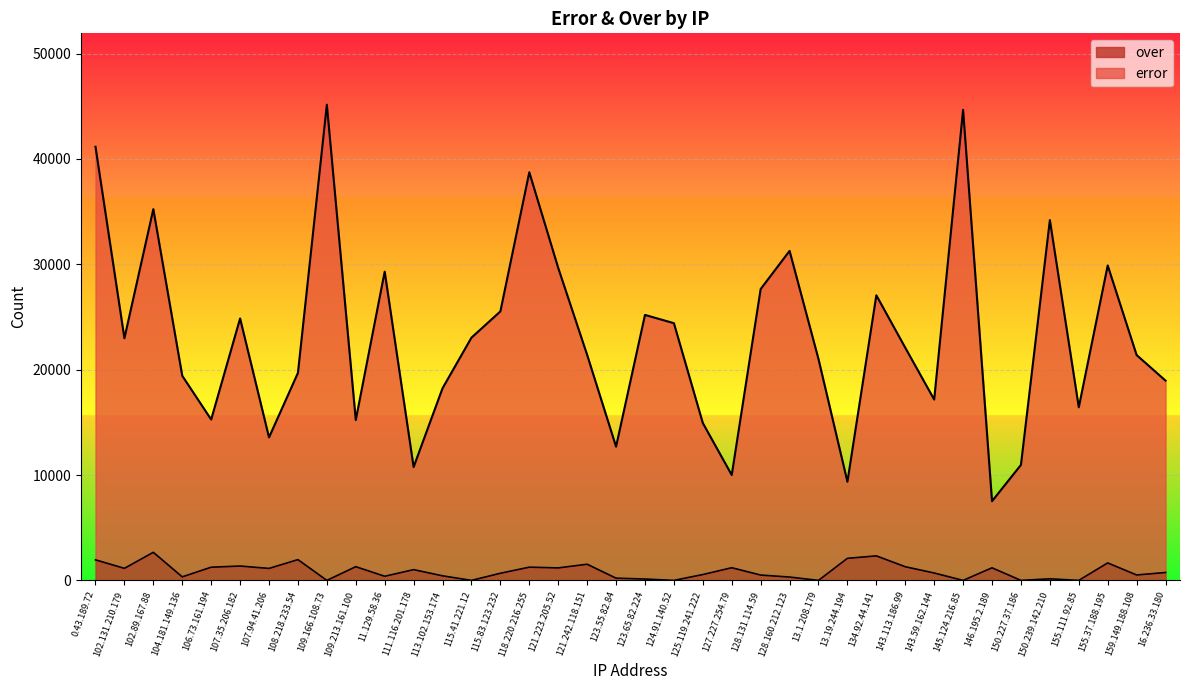

Which series has the widest spread of values?

error